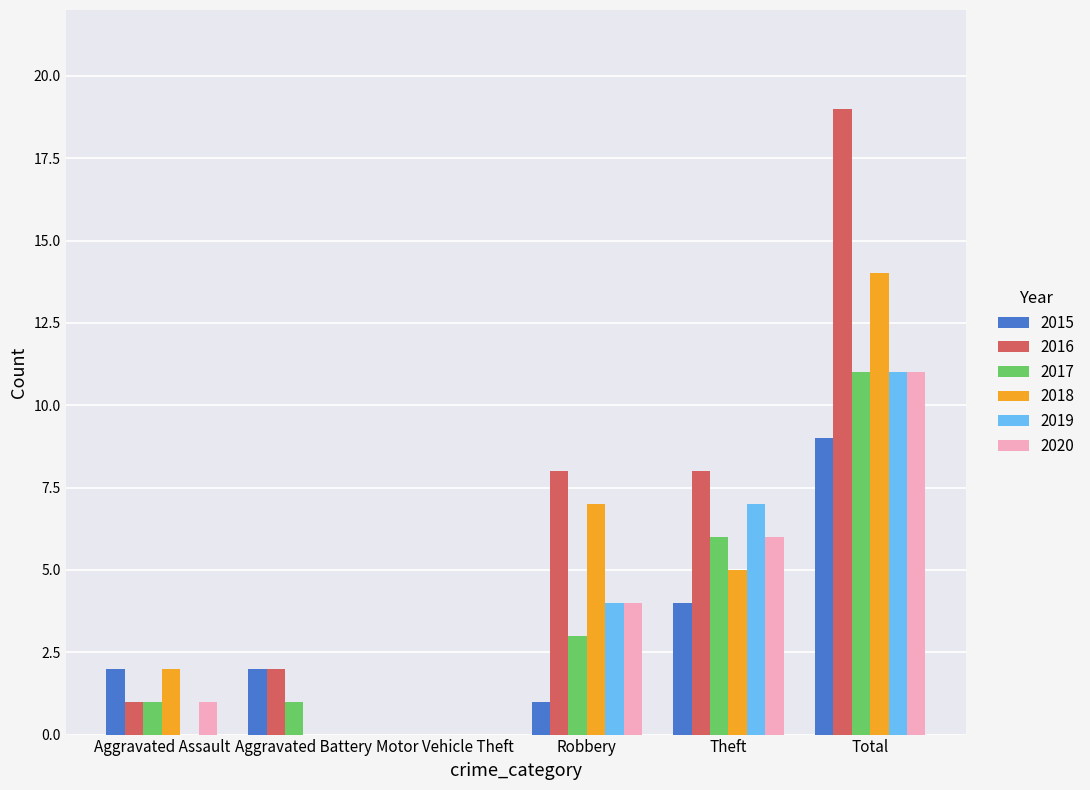

What is the sum of all 2019 values?

22